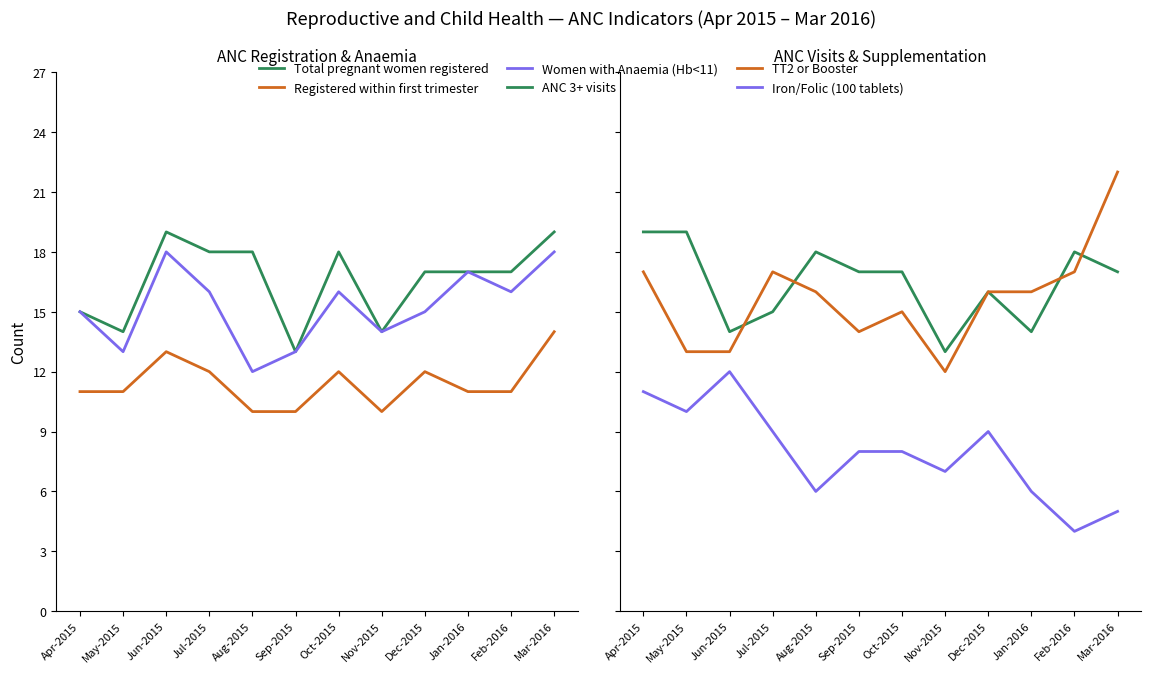

At how many categories does at least one series exceed 19?

1